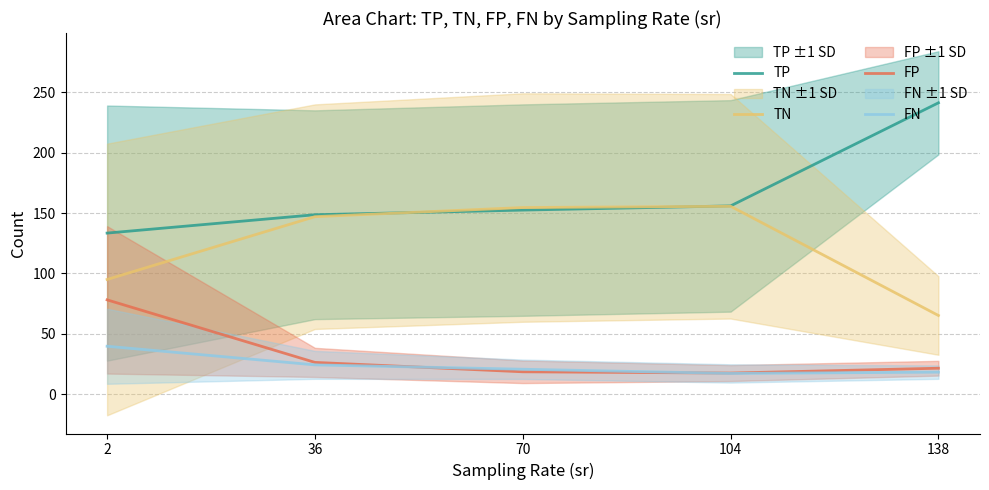

How many data points in TP are less than 152?

2